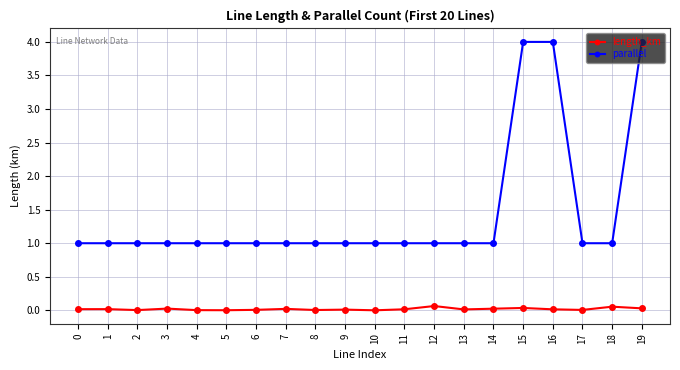

Count the number of categories in the chart.

20